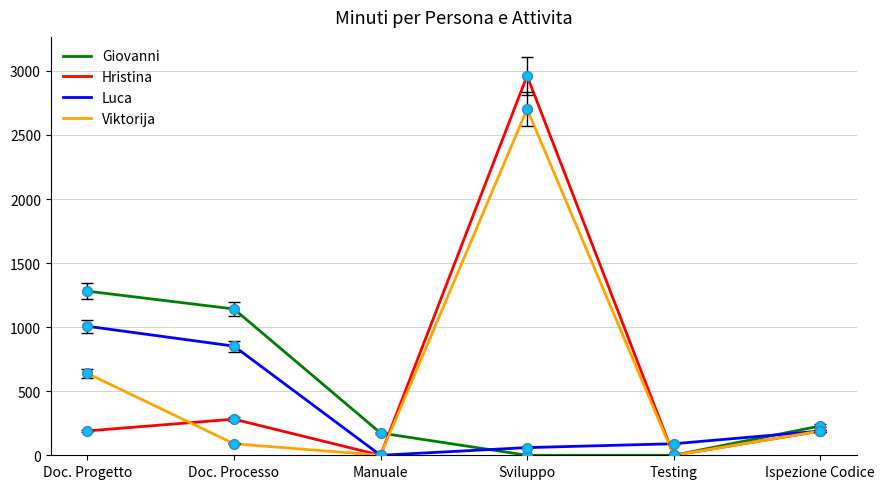

What is the total value across all series at Testing?

90